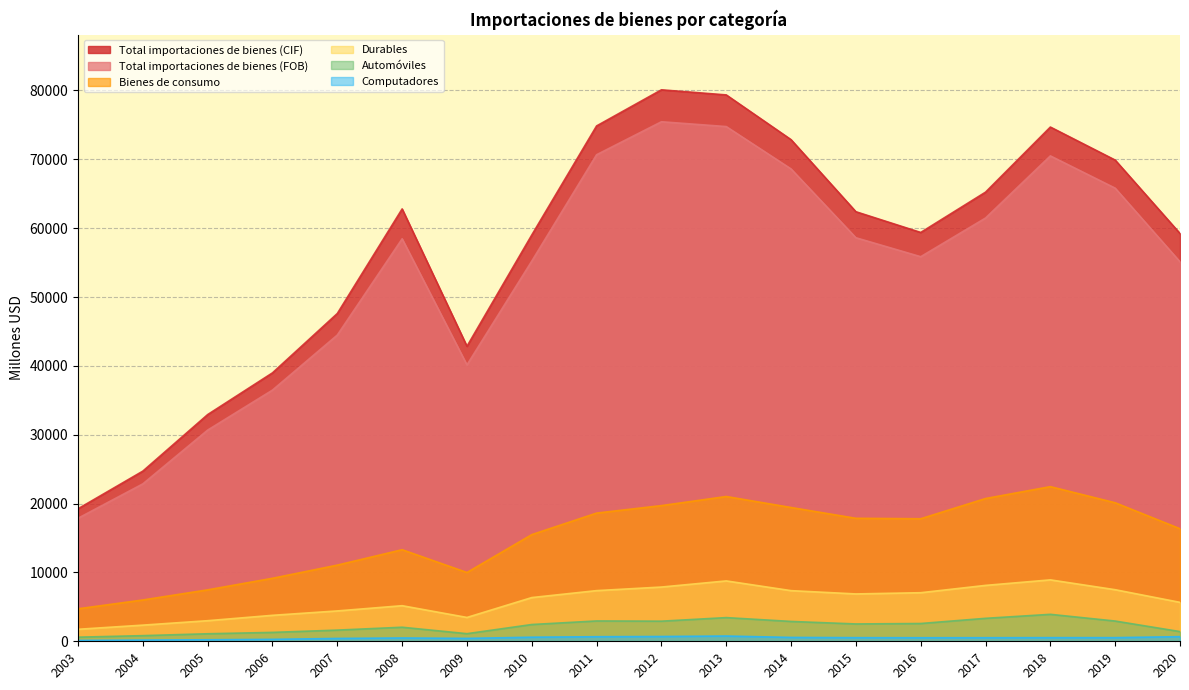

Reading right to left, what are all the values shown in this chart?

Total importaciones de bienes (CIF): 2020=59226	2019=69888	2018=74685	2017=65230	2016=59376	2015=62388	2014=72852	2013=79353	2012=80092	2011=74849	2010=59008	2009=42844	2008=62794	2007=47607	2006=38987	2005=32927	2004=24715	2003=19245
Total importaciones de bienes (FOB): 2020=55116	2019=65810	2018=70498	2017=61472	2016=55855	2015=58609	2014=68599	2013=74755	2012=75455	2011=70666	2010=55216	2009=40142	2008=58455	2007=44478	2006=36483	2005=30674	2004=22864	2003=17868
Bienes de consumo: 2020=16346	2019=20119	2018=22460	2017=20734	2016=17798	2015=17862	2014=19431	2013=21028	2012=19706	2011=18620	2010=15493	2009=9990	2008=13300	2007=11063	2006=9150	2005=7472	2004=6000	2003=4719
Durables: 2020=5655	2019=7491	2018=8920	2017=8118	2016=7055	2015=6877	2014=7355	2013=8768	2012=7878	2011=7358	2010=6349	2009=3462	2008=5169	2007=4410	2006=3771	2005=2991	2004=2347	2003=1743
Automóviles: 2020=1408	2019=2939	2018=3915	2017=3334	2016=2582	2015=2518	2014=2882	2013=3439	2012=2920	2011=2953	2010=2435	2009=1105	2008=2040	2007=1622	2006=1291	2005=1092	2004=819	2003=597
Computadores: 2020=672	2019=529	2018=528	2017=519	2016=516	2015=526	2014=560	2013=763	2012=694	2011=664	2010=591	2009=422	2008=482	2007=414	2006=282	2005=223	2004=172	2003=124